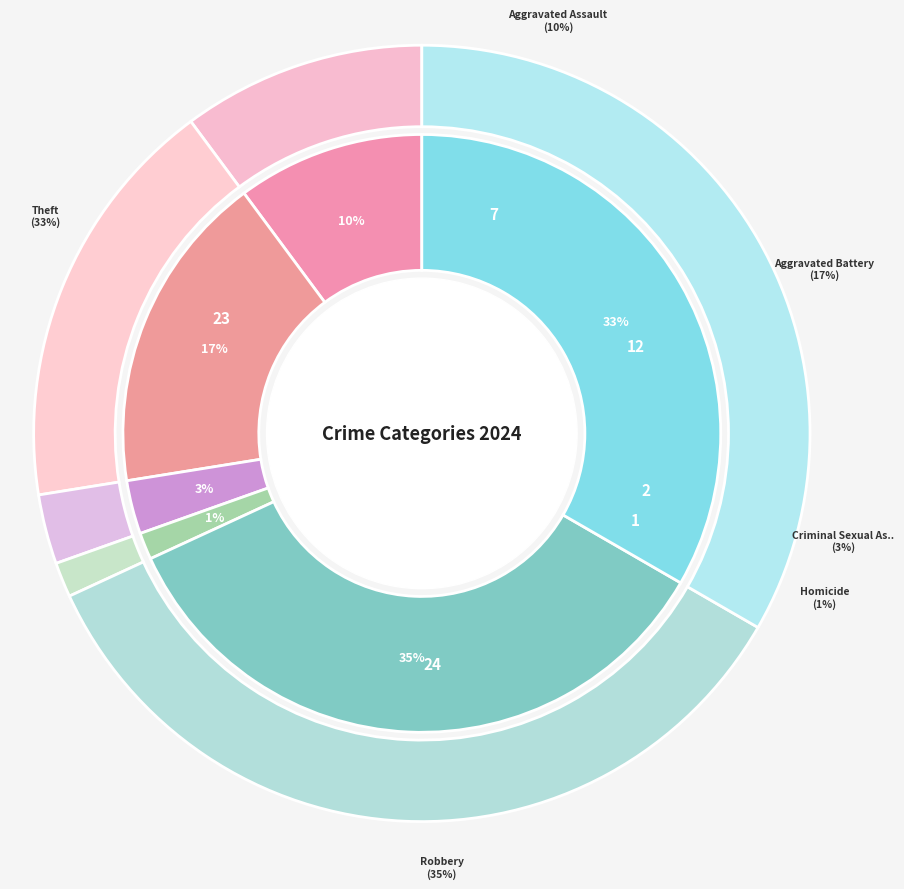

Is it true that Criminal Sexual Assault is 17% of the pie?

False